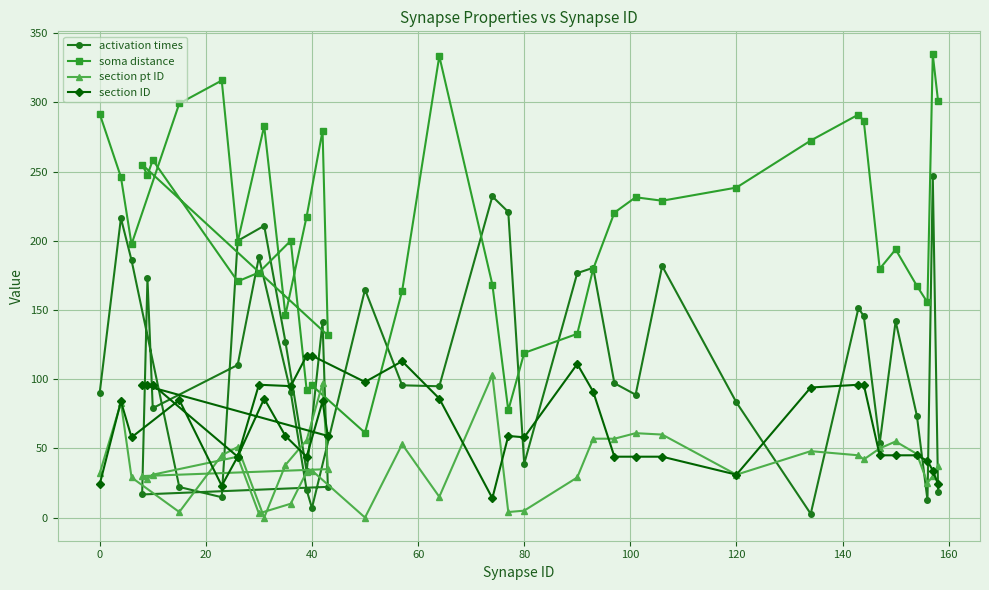

True or false: section ID has a value of 48.6 at 40.

False